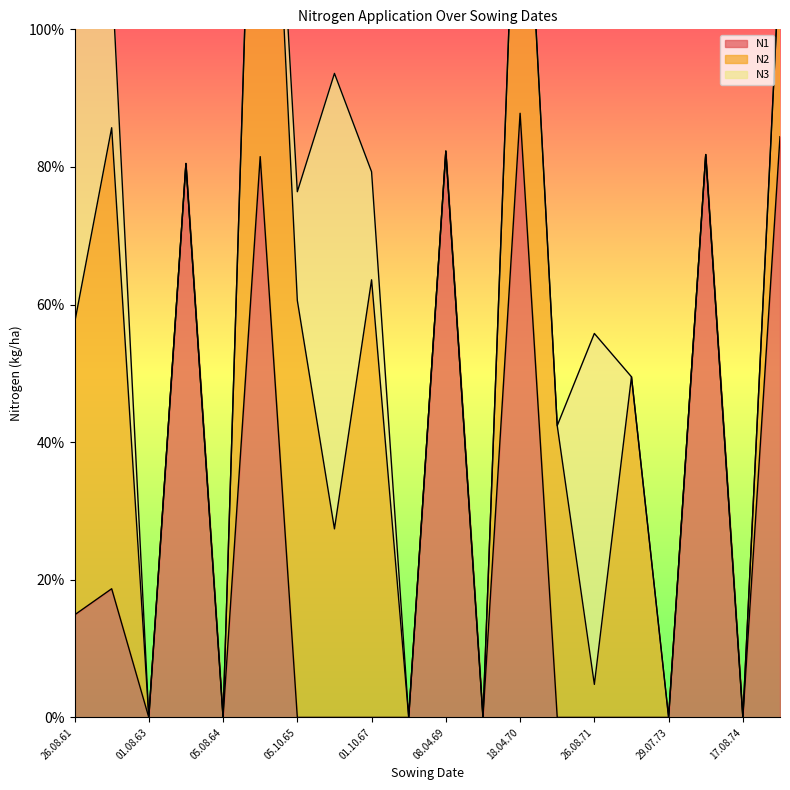

In N3, how many points are higher than both neighbors (excluding endpoints)?

2